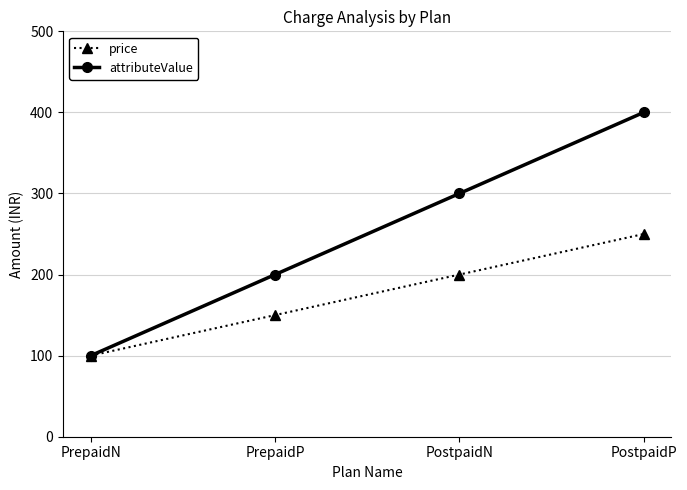

At which category is the sum across all series the highest?

PostpaidP